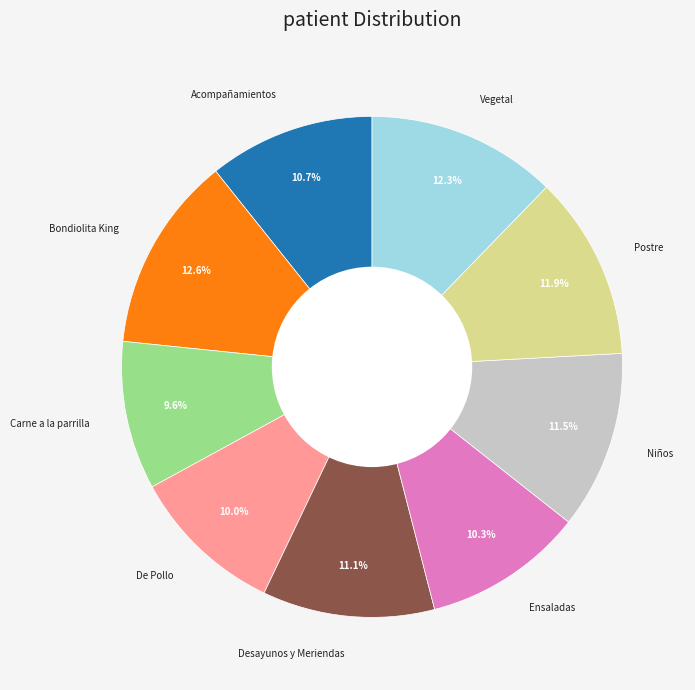

To the nearest percent, what is the average slice percentage?

11%